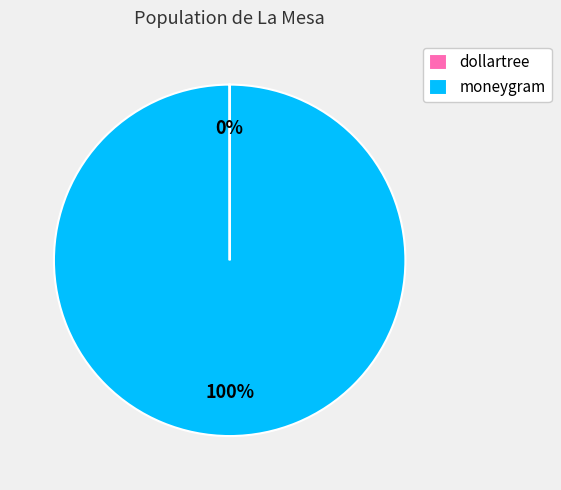

Does moneygram account for over 50% of the chart?

Yes